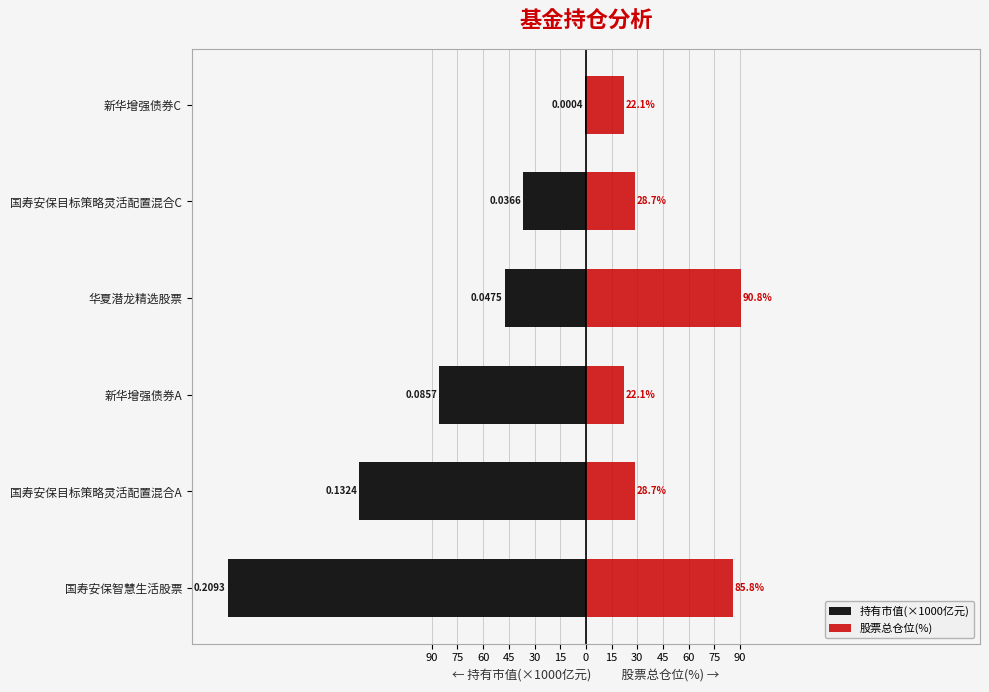

Which series has the widest spread of values?

持有市值(×1000亿元)